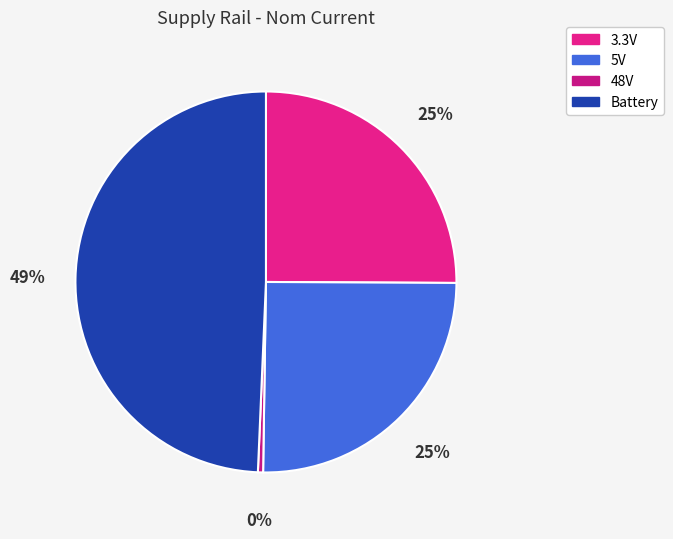

To the nearest percent, what portion does Battery represent?

49%